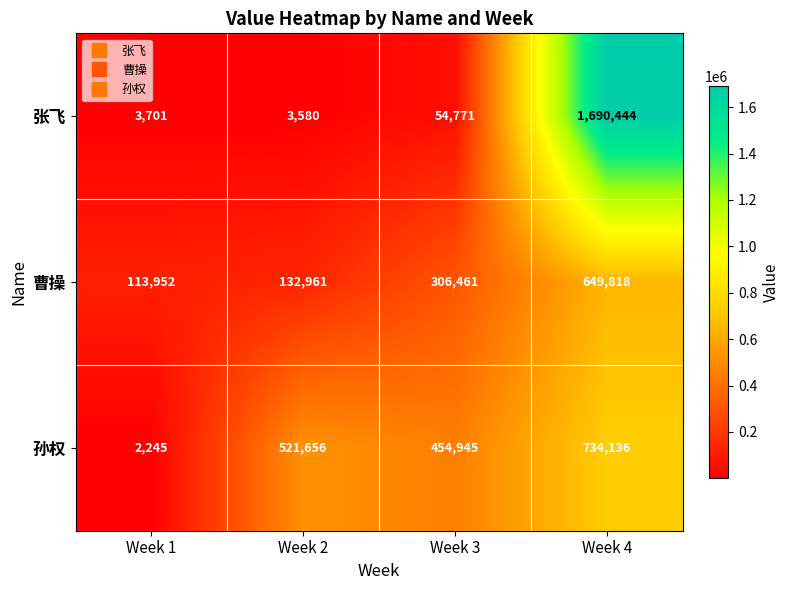

What is the total value across all series at Week 1?

119898